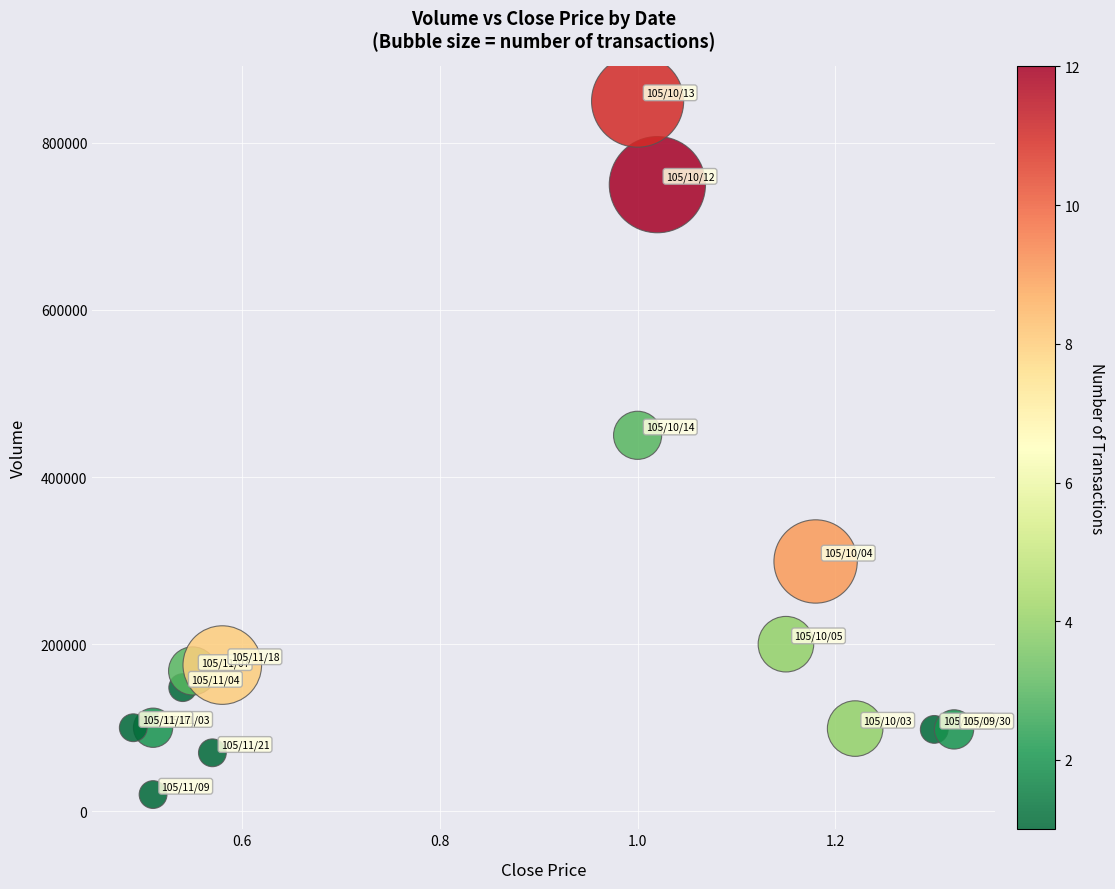

What is the range of Y values (max minus min)?

830000